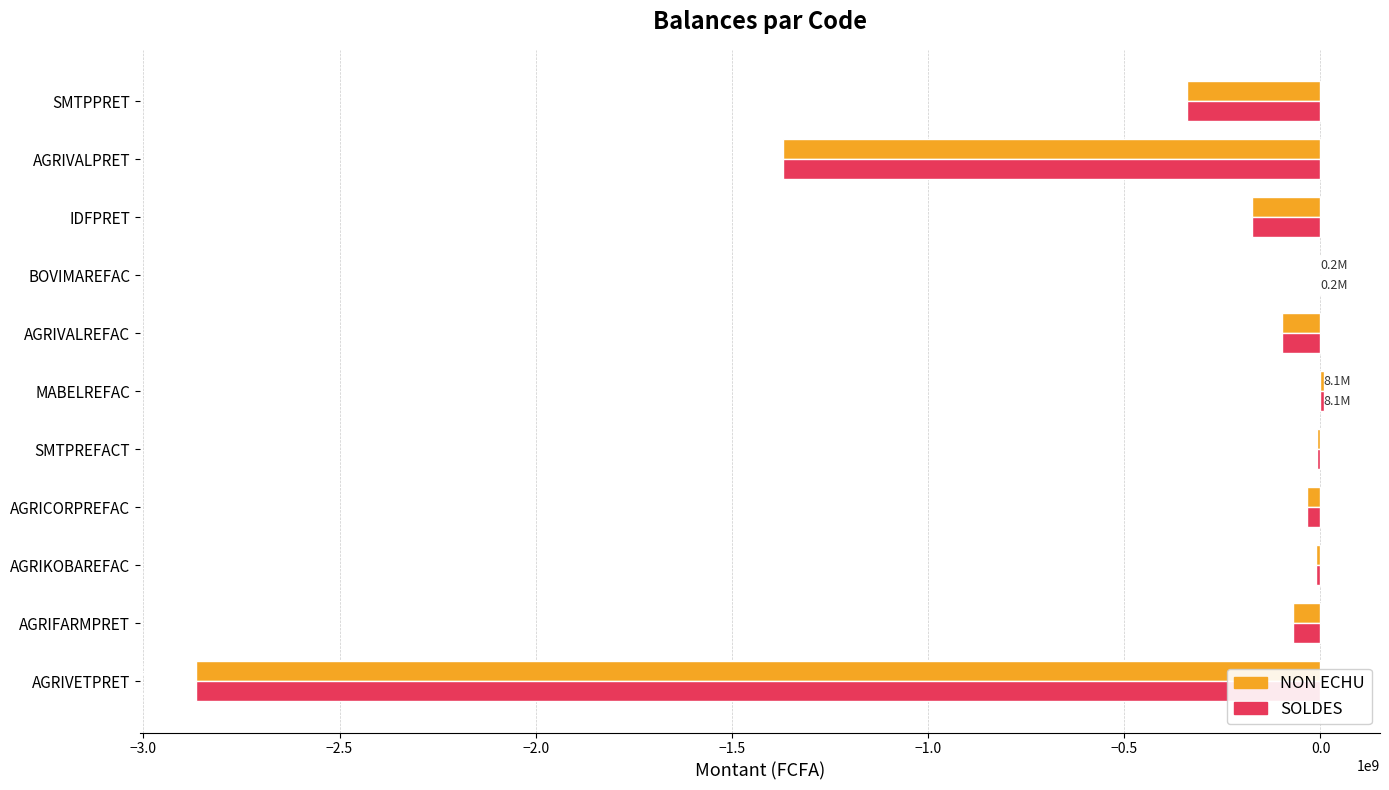

Where is NON ECHU nearest to the value -1428447780?

AGRIVALPRET